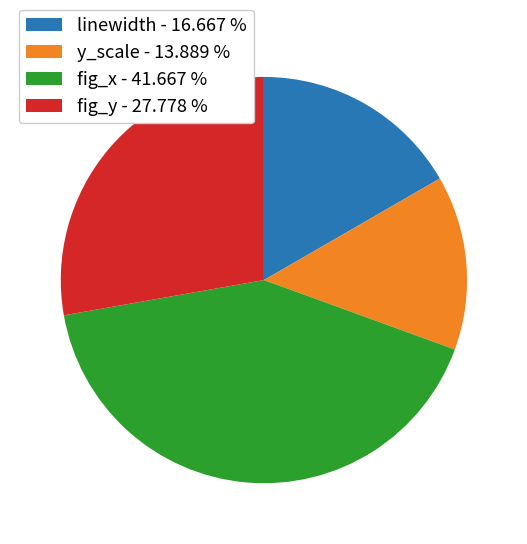

Is there a majority slice in this chart?

No